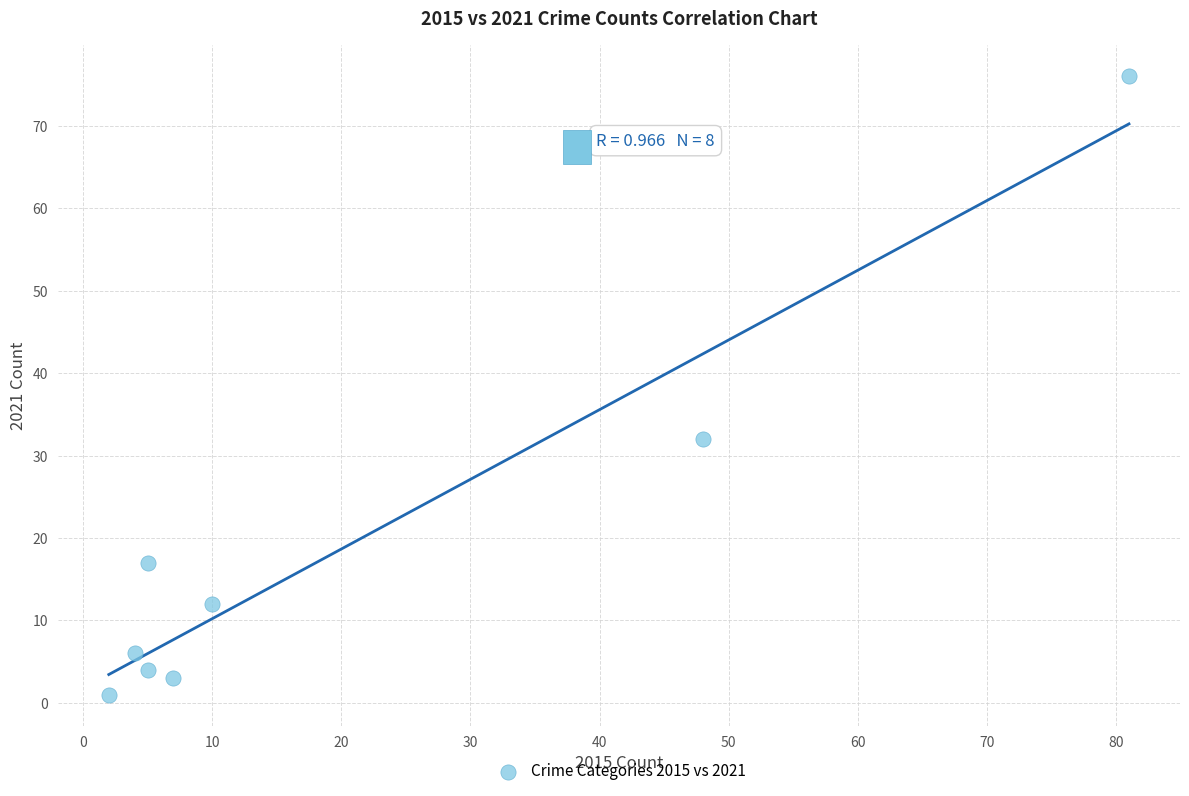

What is the range of Y values (max minus min)?

75